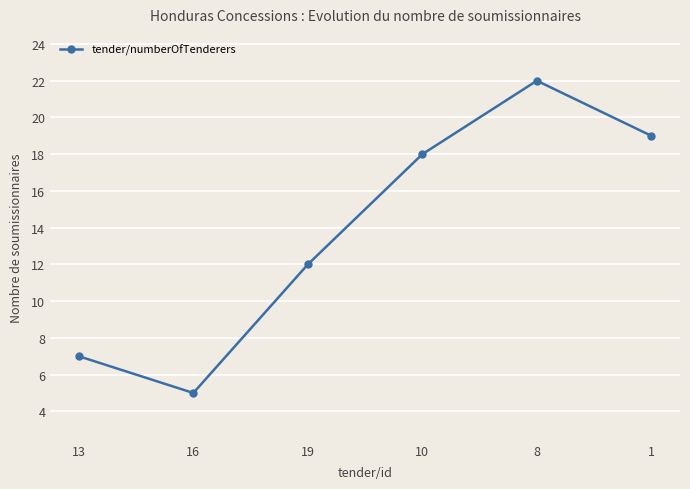

Between 8 and 16, which is larger?

8